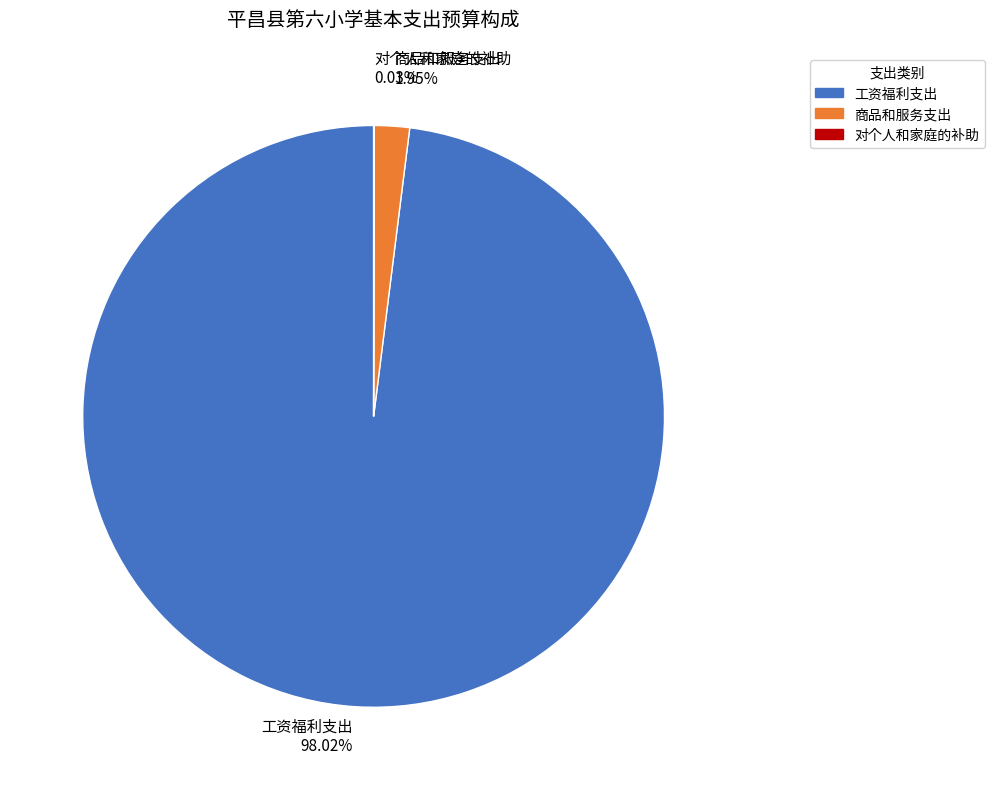

Which category has the biggest portion of the pie?

工资福利支出